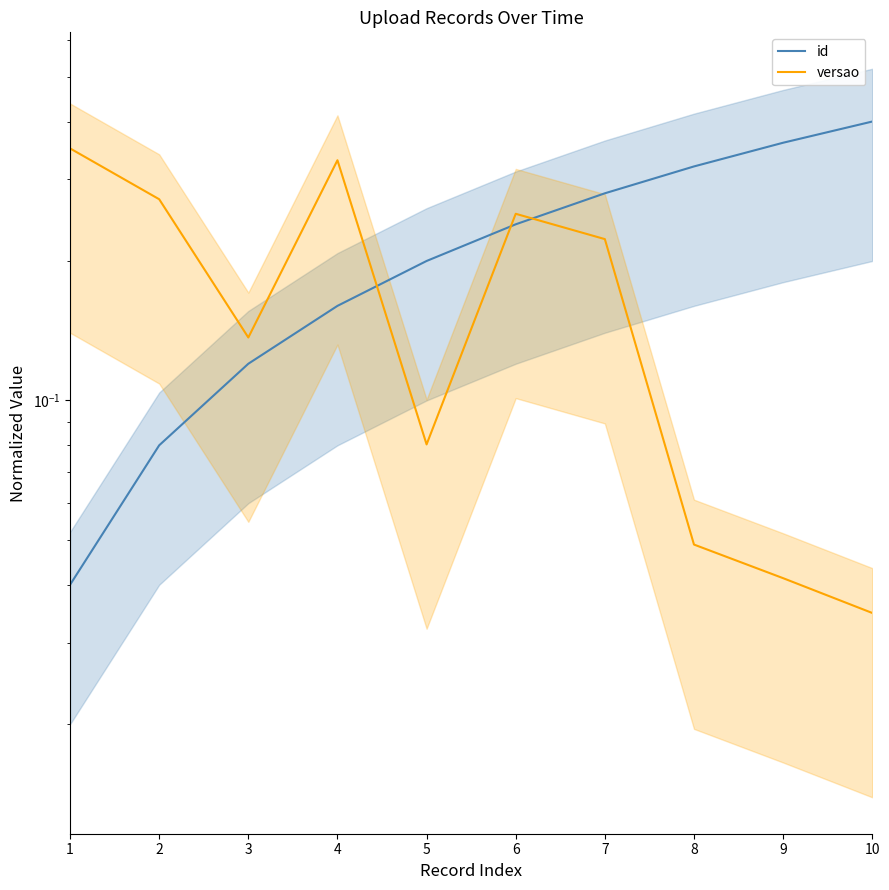

At which category is the sum across all series the highest?

7